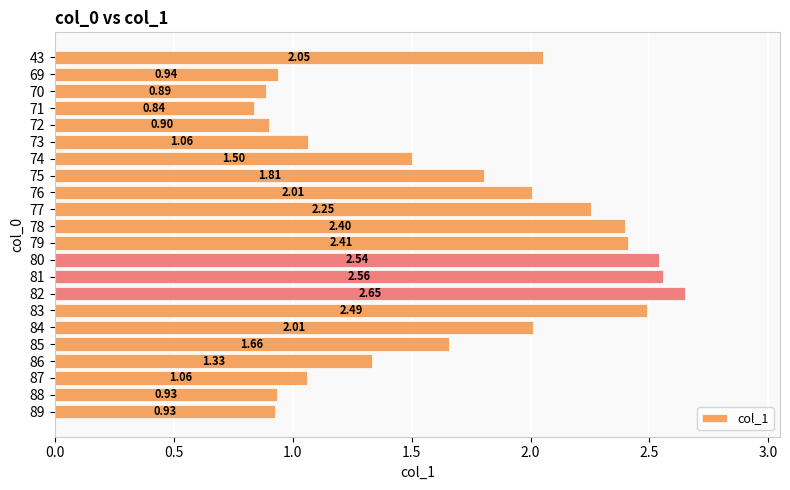

What is the difference between the values at 87 and 77?

1.2